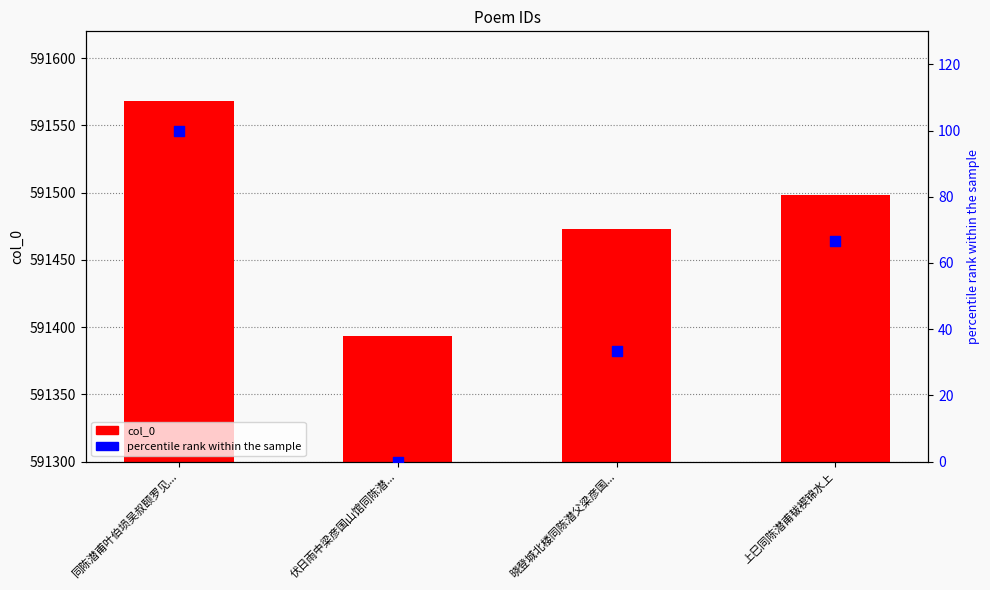

Is the value of percentile rank within the sample at 同陈潜甫叶伯埙吴叔颐罗见... greater than the value of col_0 at 上巳同陈潜甫韨褉锦水上?

No